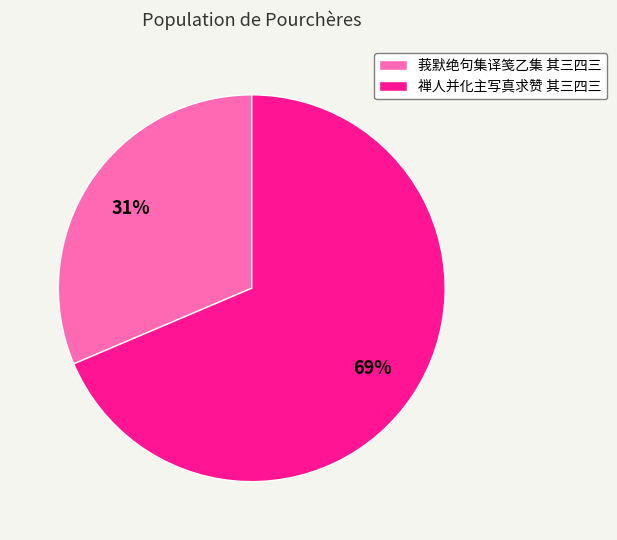

Is it true that 莪默绝句集译笺乙集 其三四三 is 31% of the pie?

True